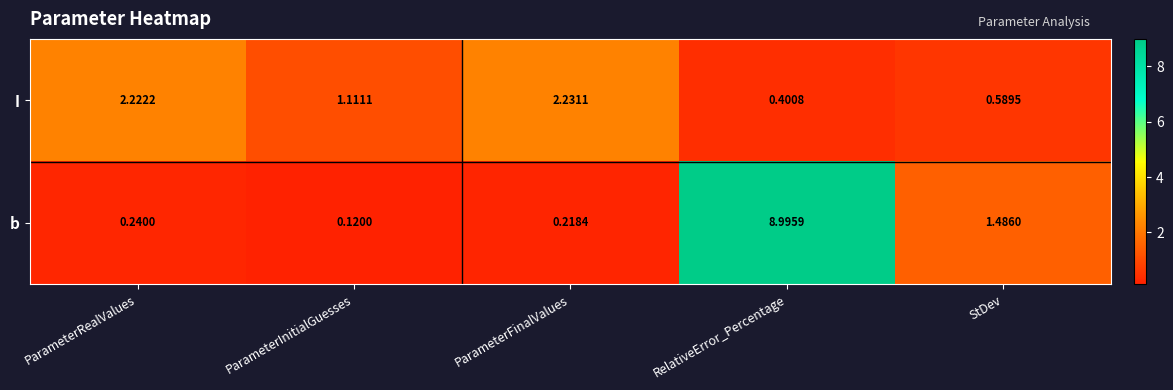

What is the difference between the highest and lowest values at StDev?

0.9